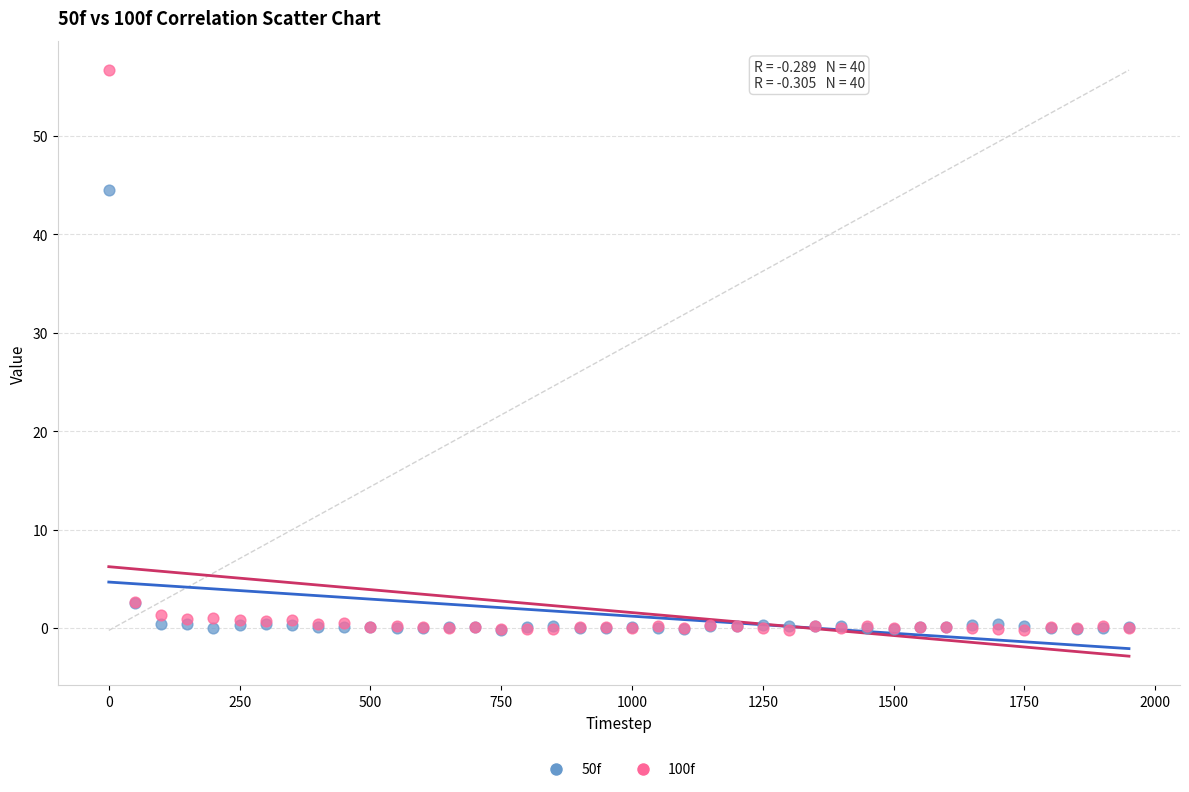

In the 100f series, what Y value is closest to 28?

2.6